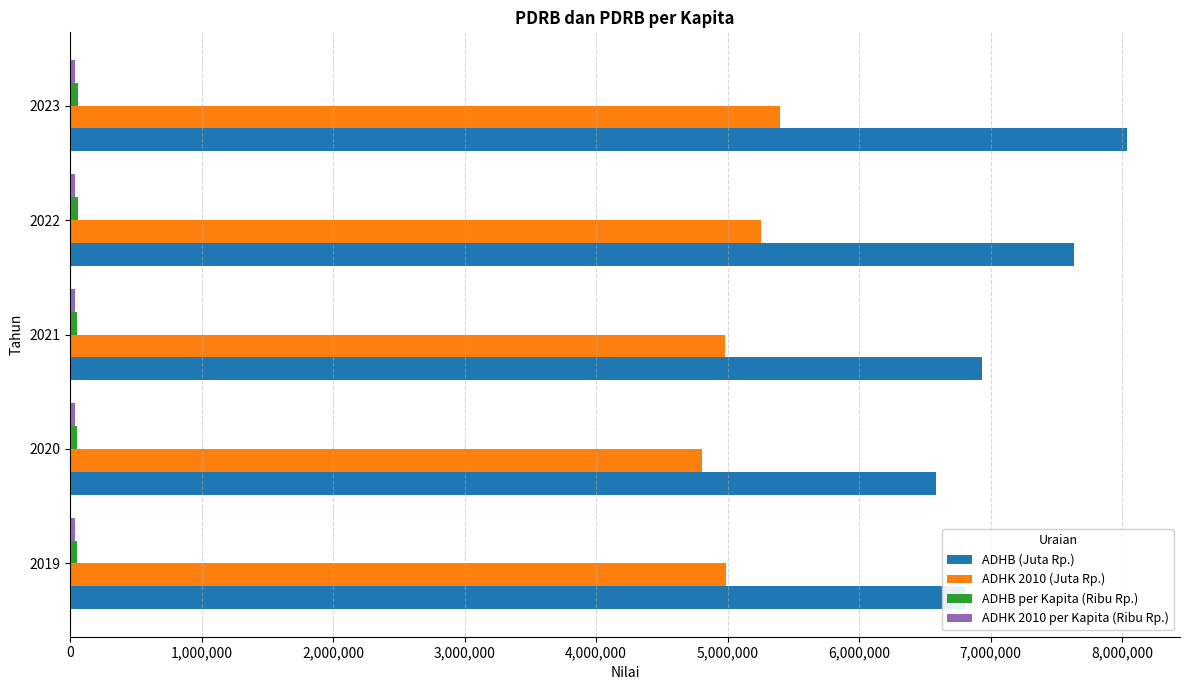

Which series has the largest total across all categories?

ADHB (Juta Rp.)